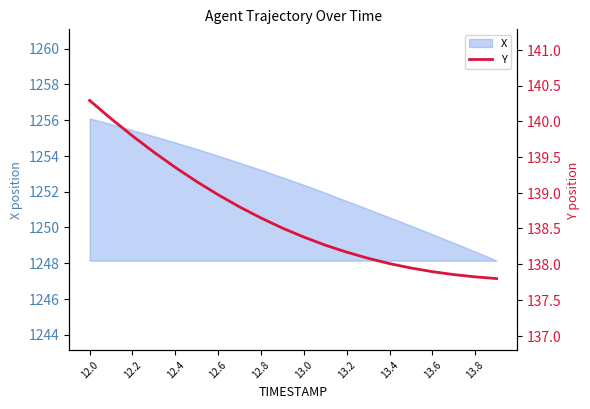

What is the highest value of the X series?

1256.1